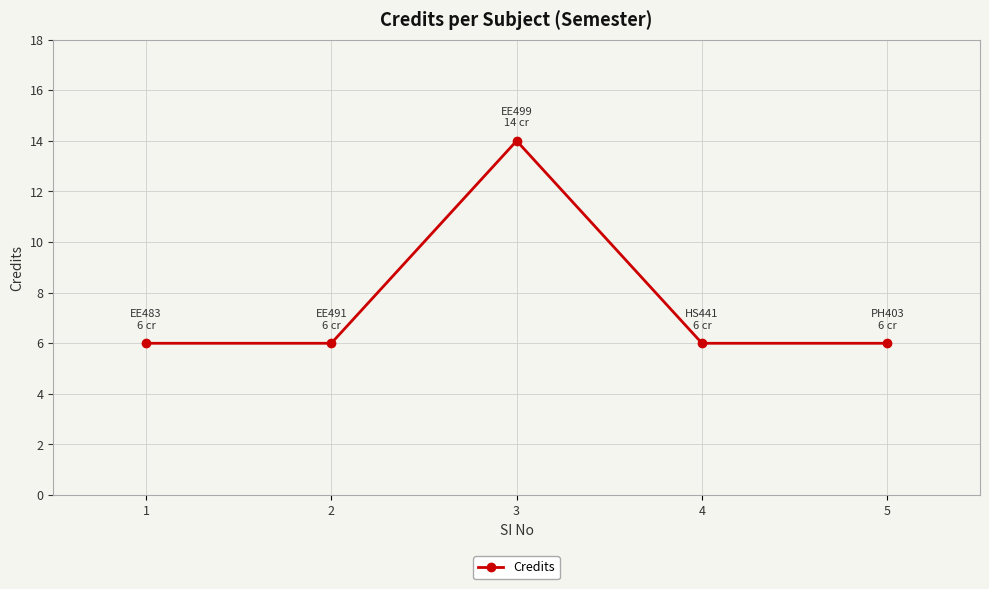

Reading left to right, transcribe all the data shown in this chart.

1=6	2=6	3=14	4=6	5=6